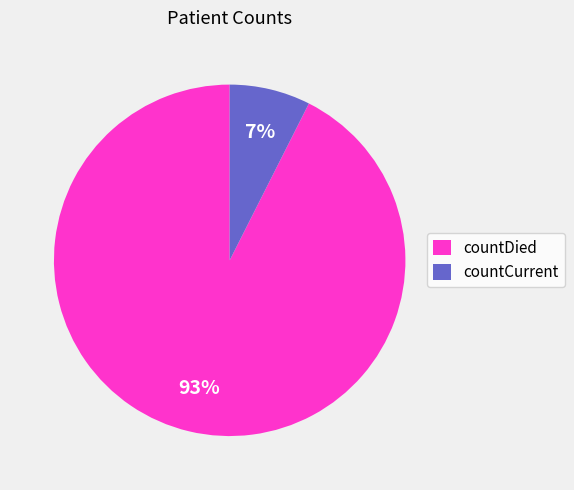

Which slice is the smallest?

countCurrent